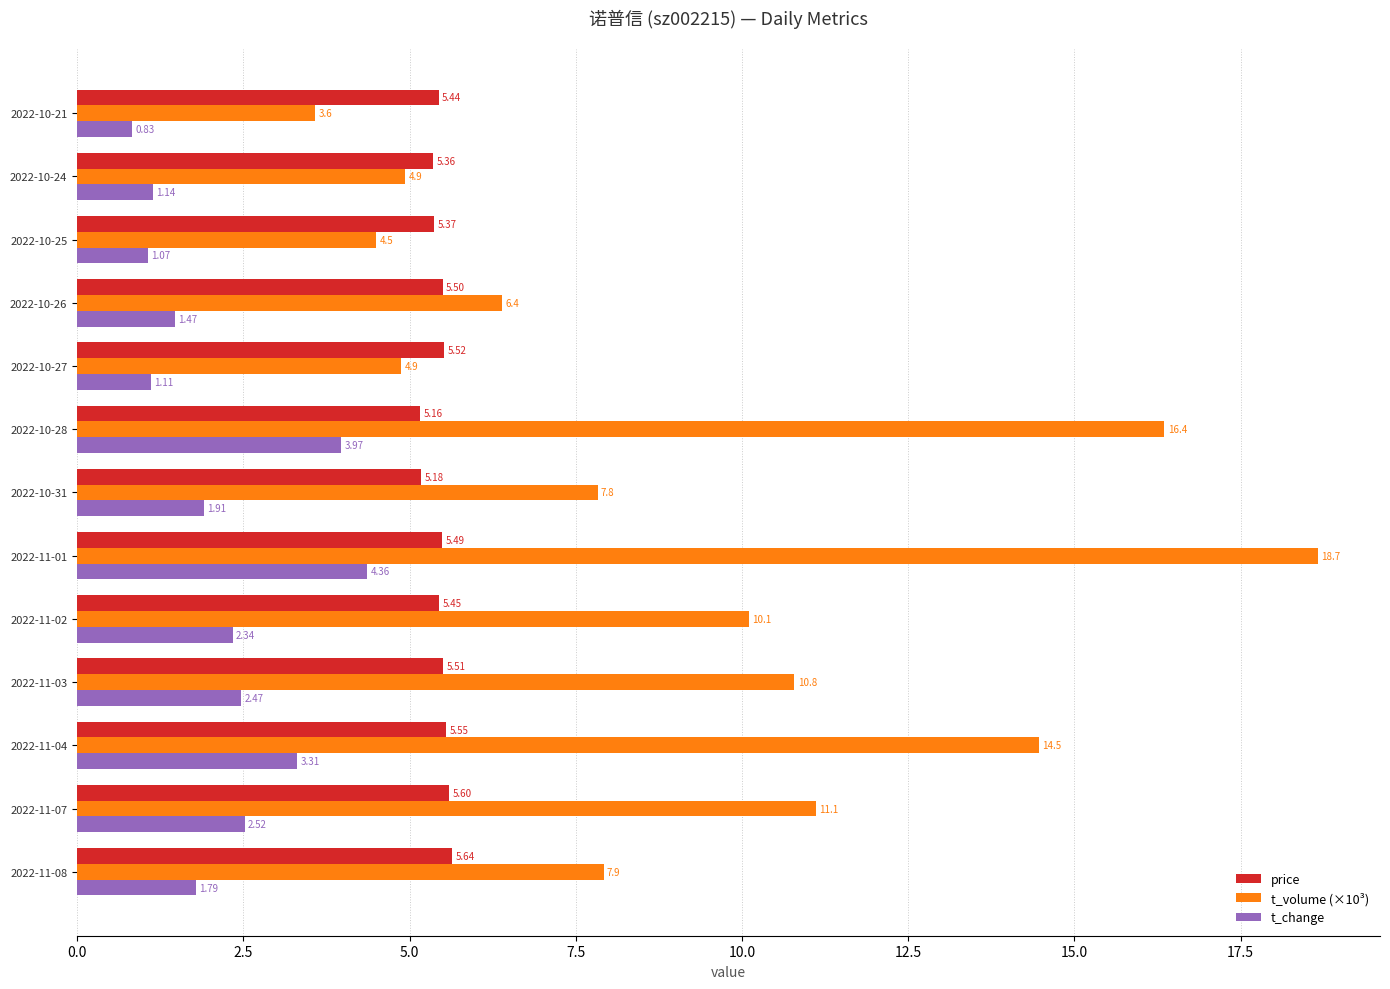

At how many categories does at least one series exceed 7?

8